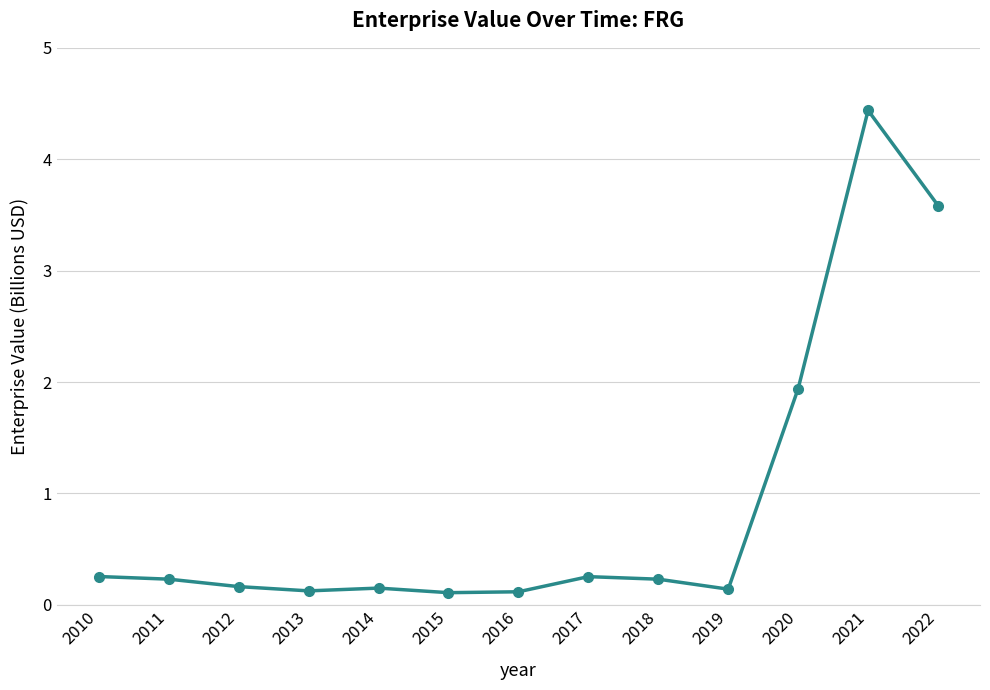

What is the maximum value shown in the chart?

4.4